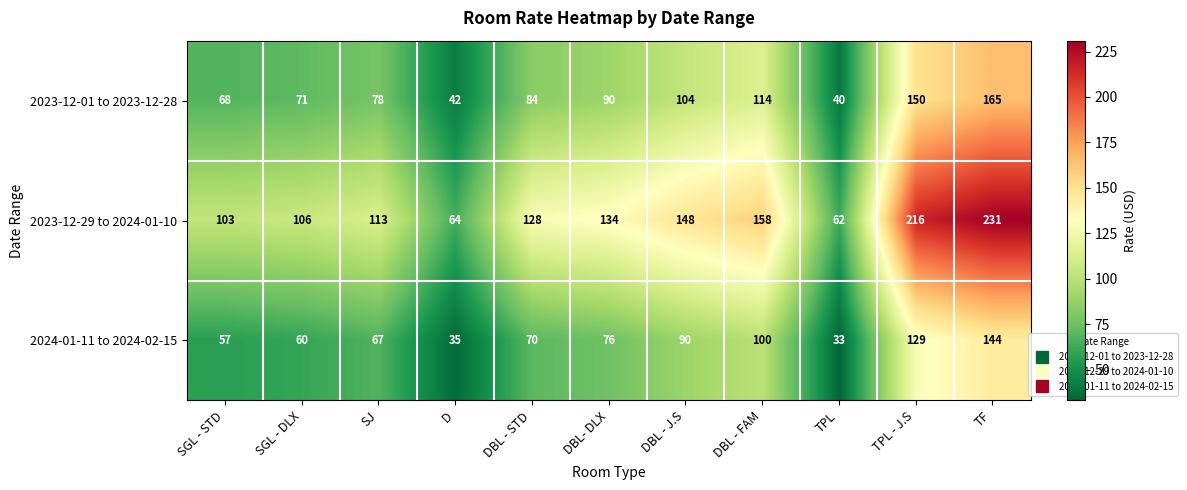

The 2023-12-29 to 2024-01-10 series shows 184 at SGL - DLX. True or false?

False